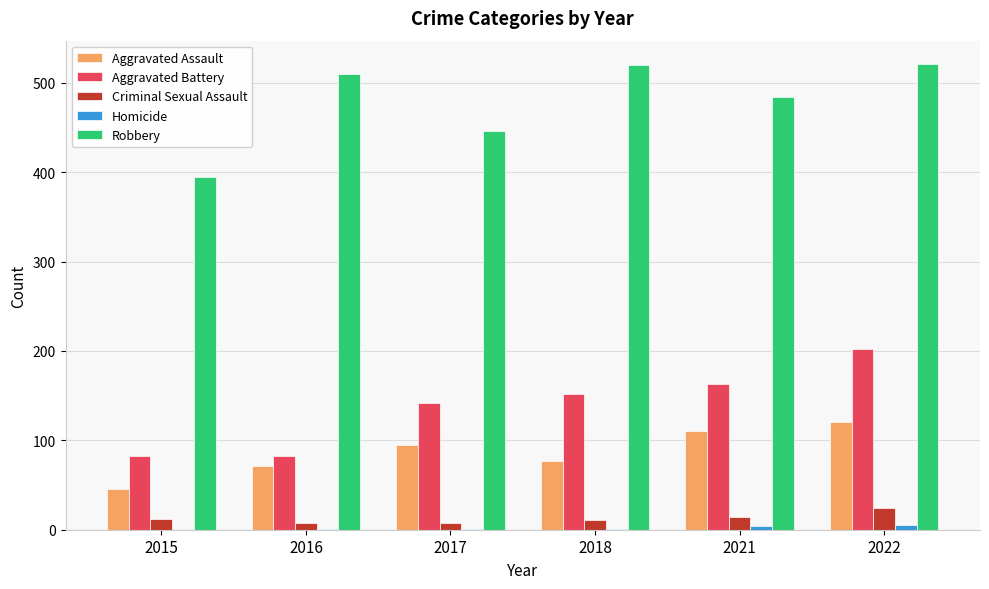

At which label is Robbery closest to 458?

2017